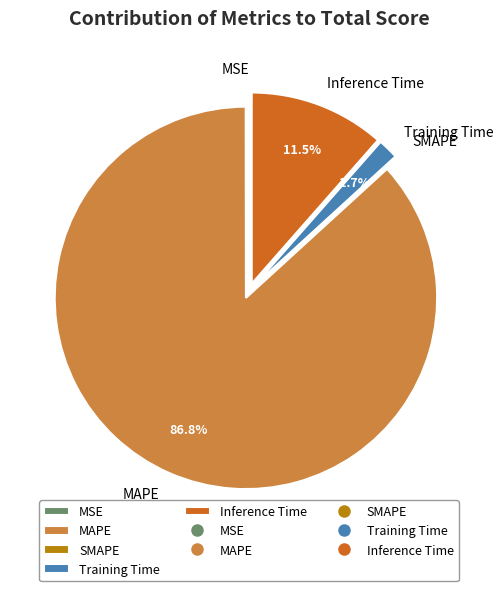

Does MAPE represent more than half of the total?

Yes